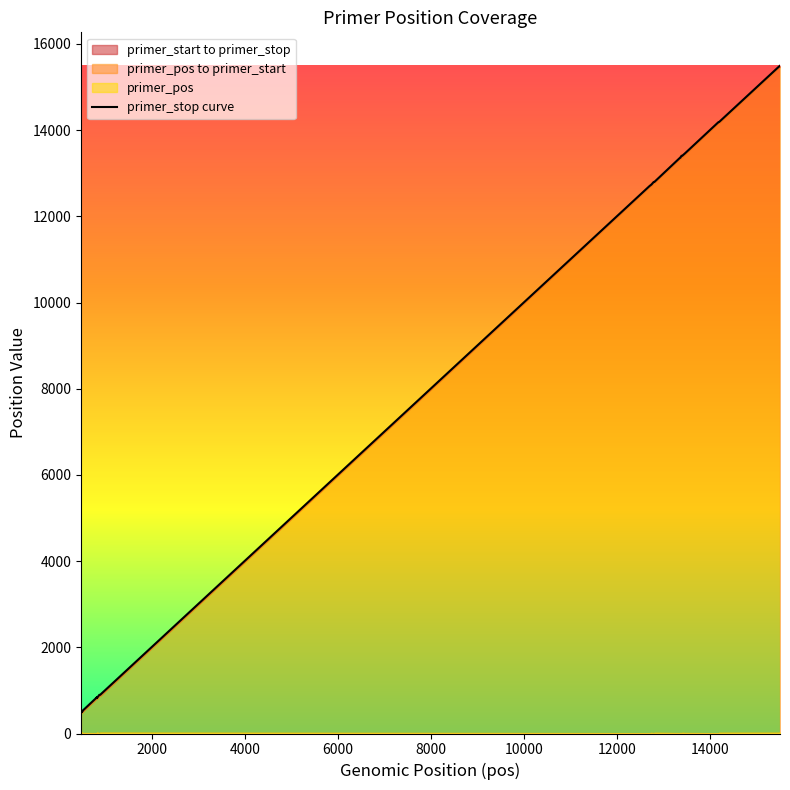

What is the greatest value displayed?

15494